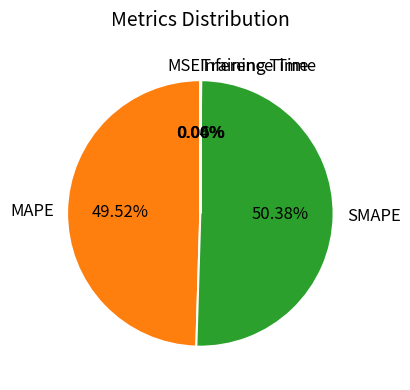

True or false: MAPE accounts for 40% of the total.

False